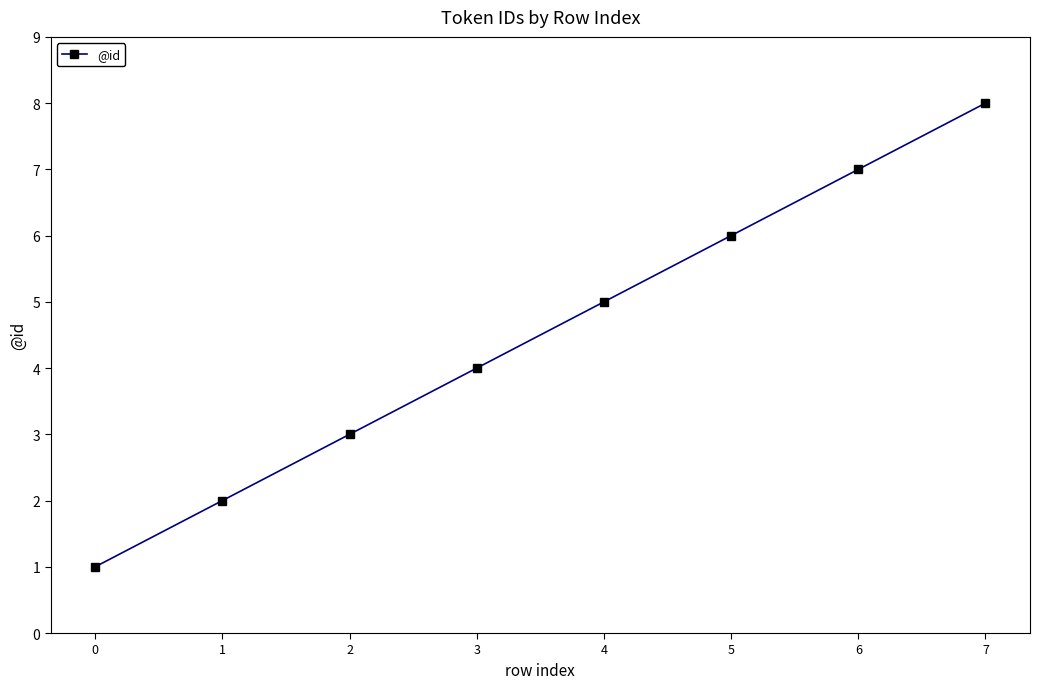

Rank the categories by value from highest to lowest.

7, 6, 5, 4, 3, 2, 1, 0